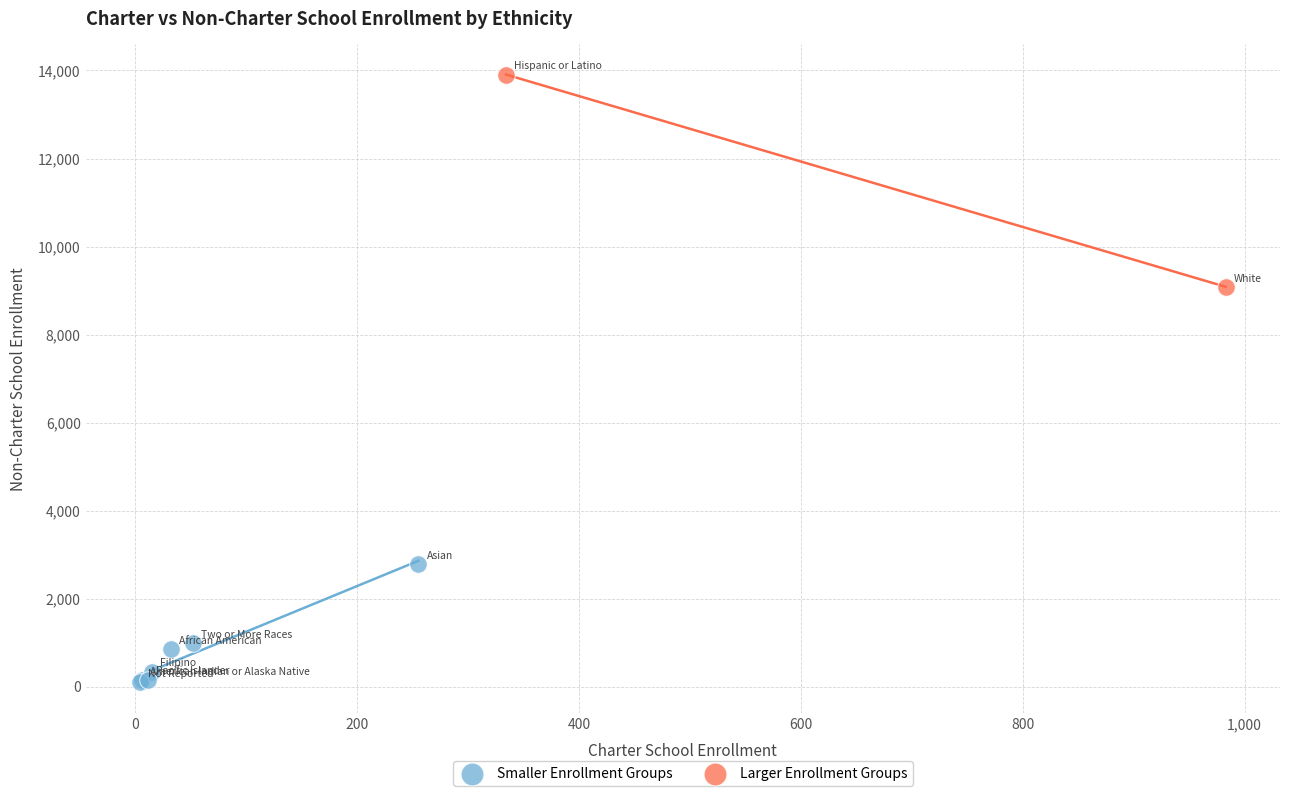

Which series has the largest Y range (max minus min)?

Larger Enrollment Groups